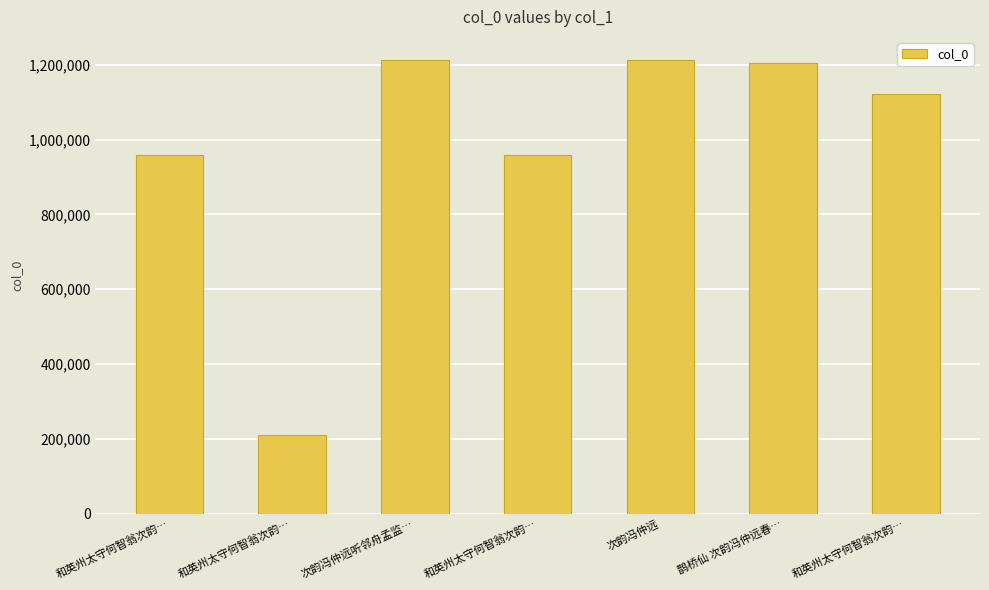

What is the value of the 5th bar from the left?

1214402